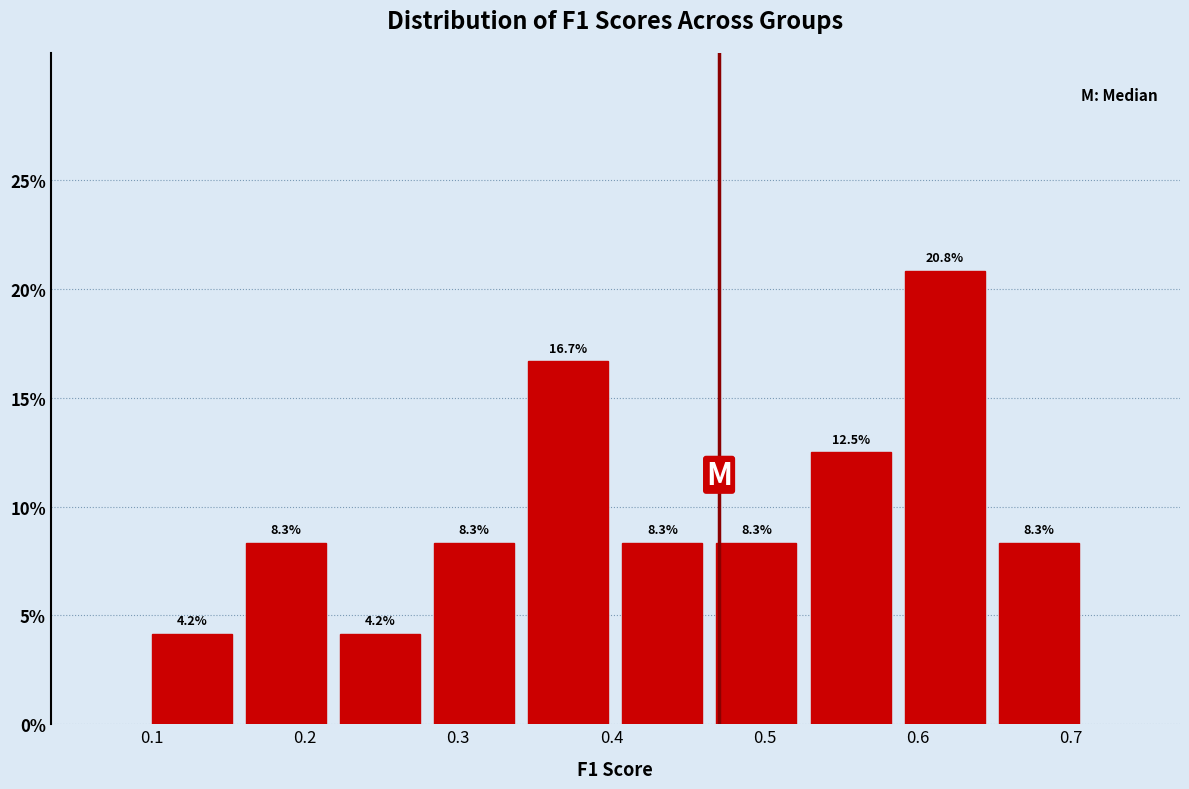

What is the height of the bar covering 0.10 to 0.16 on the x-axis? The bar edges are not printed on the chart, so give them approximately, as read against the axis.

4.2